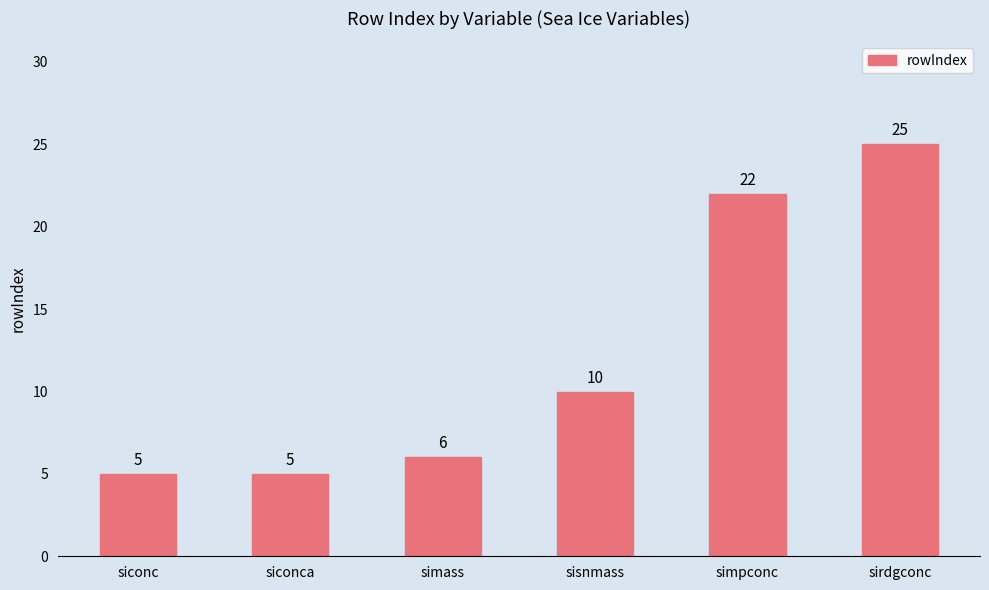

What is the sum of the values at siconc and simpconc?

27